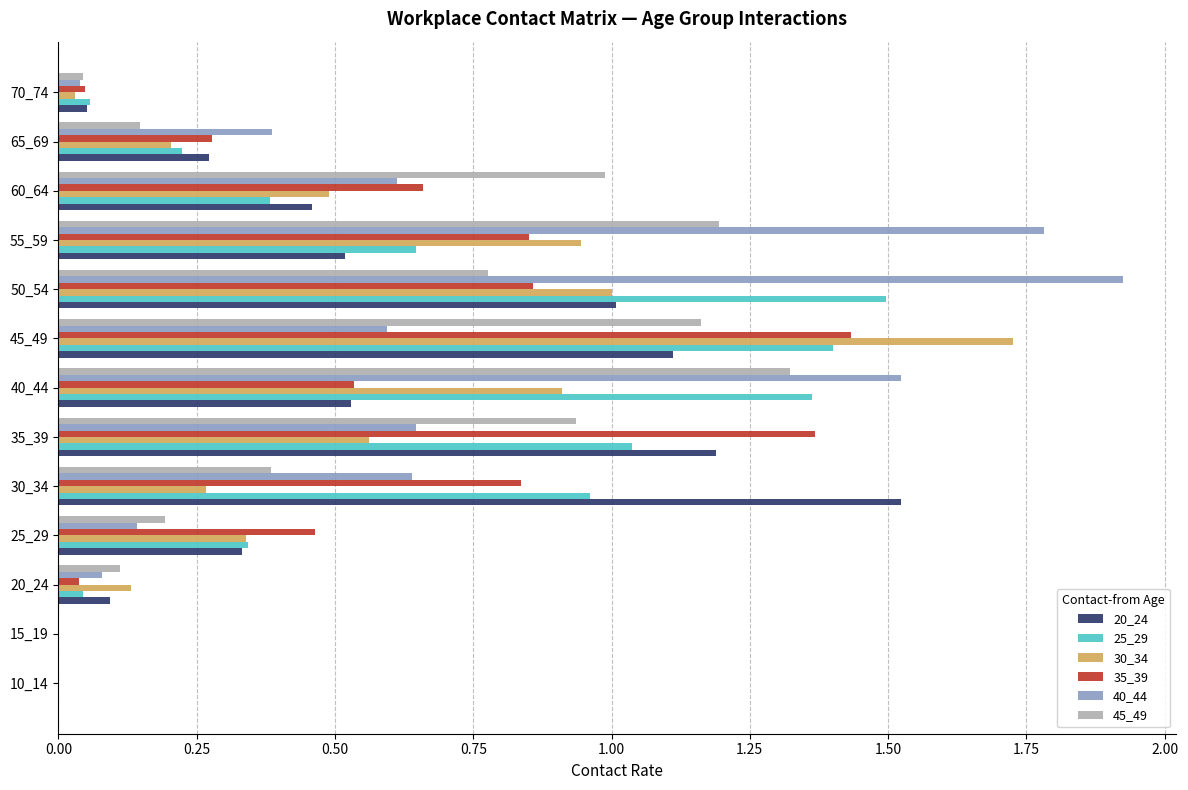

Is the value of 35_39 at 20_24 greater than the value of 45_49 at 20_24?

No